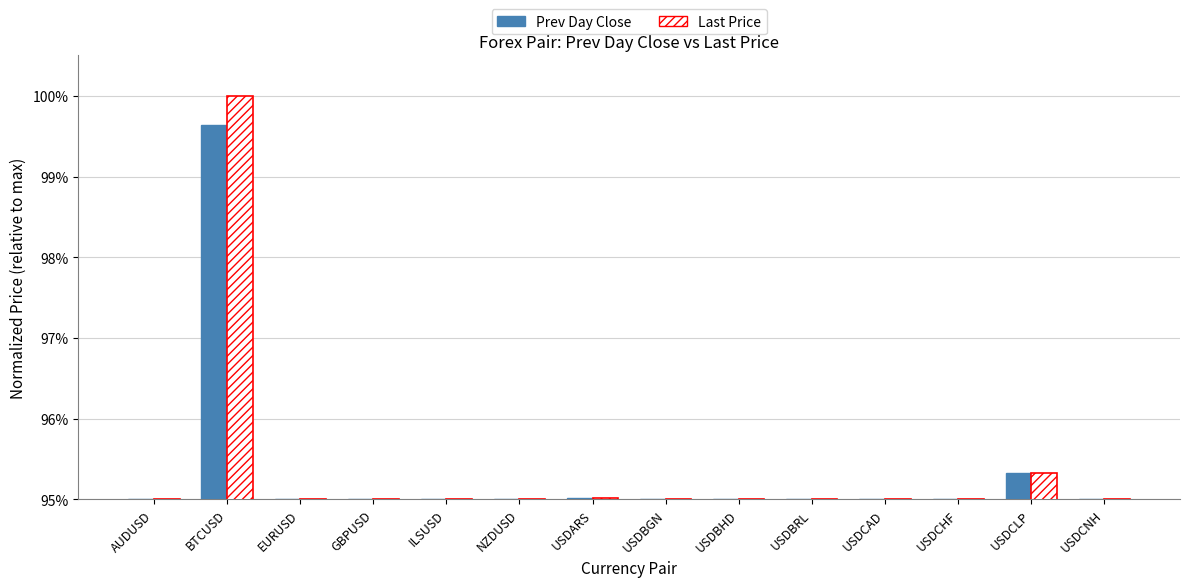

How many bars are there in total?

28